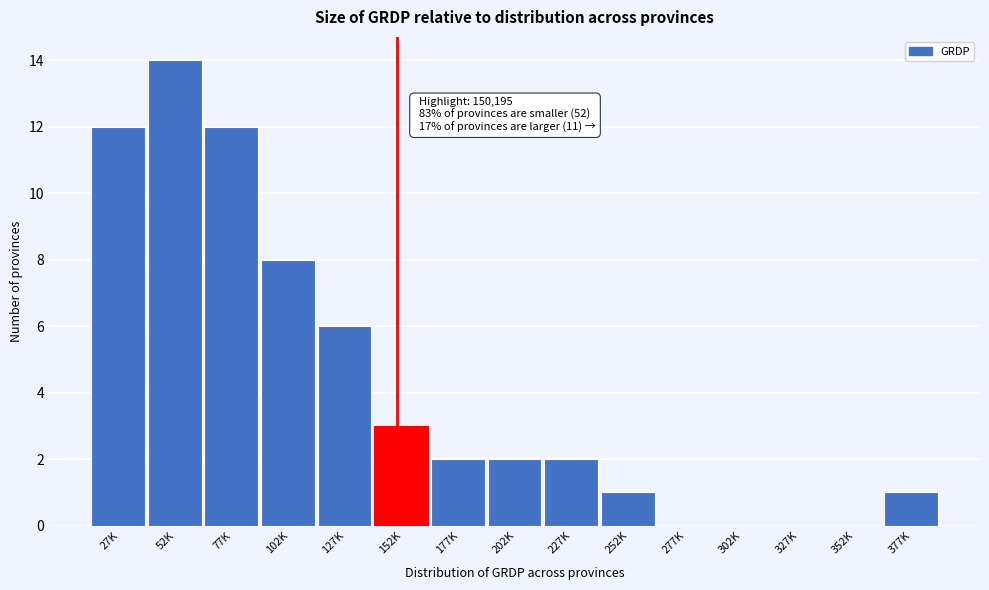

Reading left to right, transcribe all the data shown in this chart.

27K=12	52K=14	77K=12	102K=8	127K=6	152K=3	177K=2	202K=2	227K=2	252K=1	277K=0	302K=0	327K=0	352K=0	377K=1